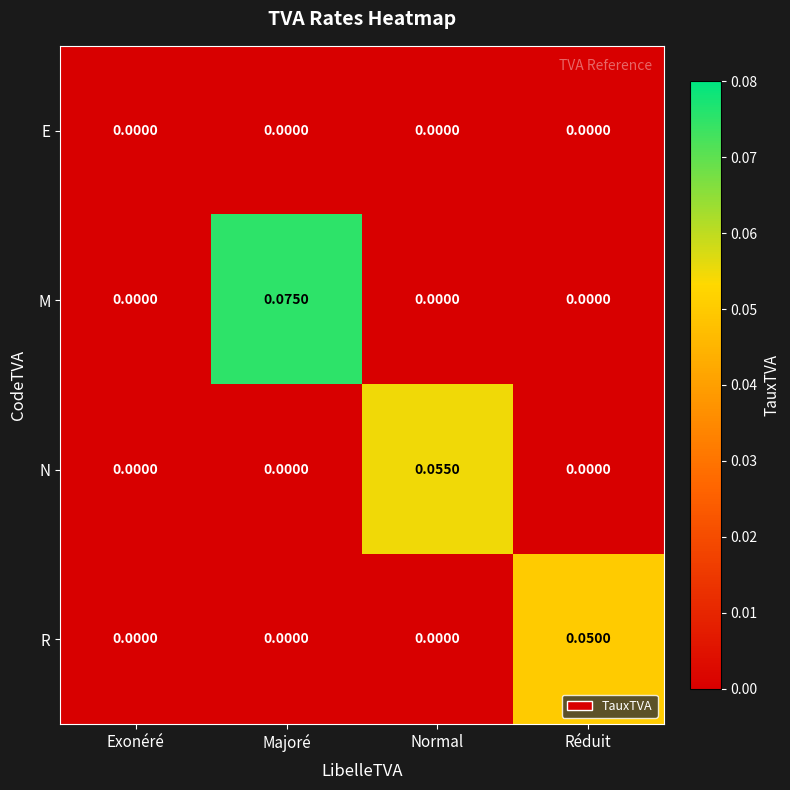

List the series in order of their peak value, highest first.

M, N, R, E